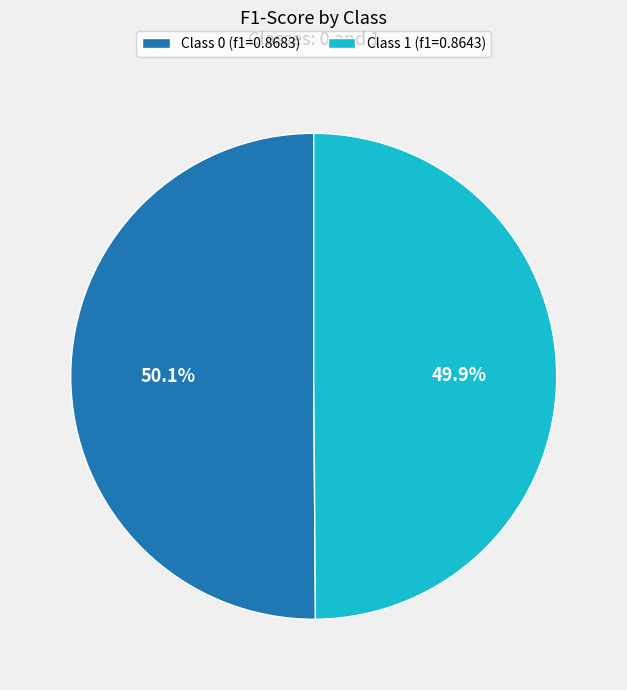

Does any single category account for the majority?

Yes